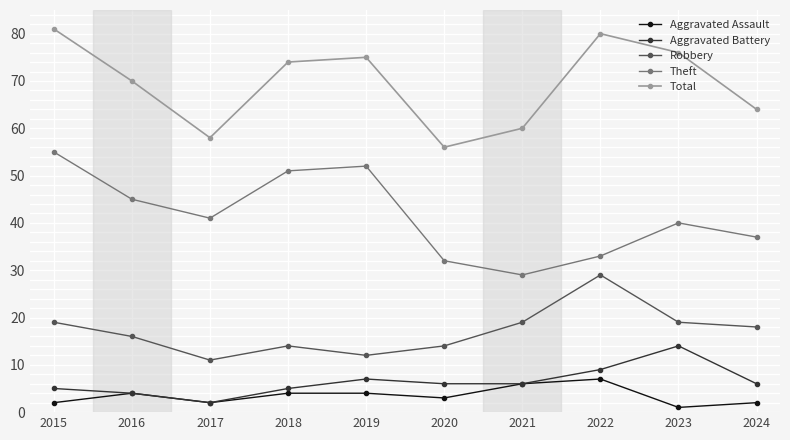

Is the value of Total at 2016 greater than the value of Robbery at 2024?

Yes